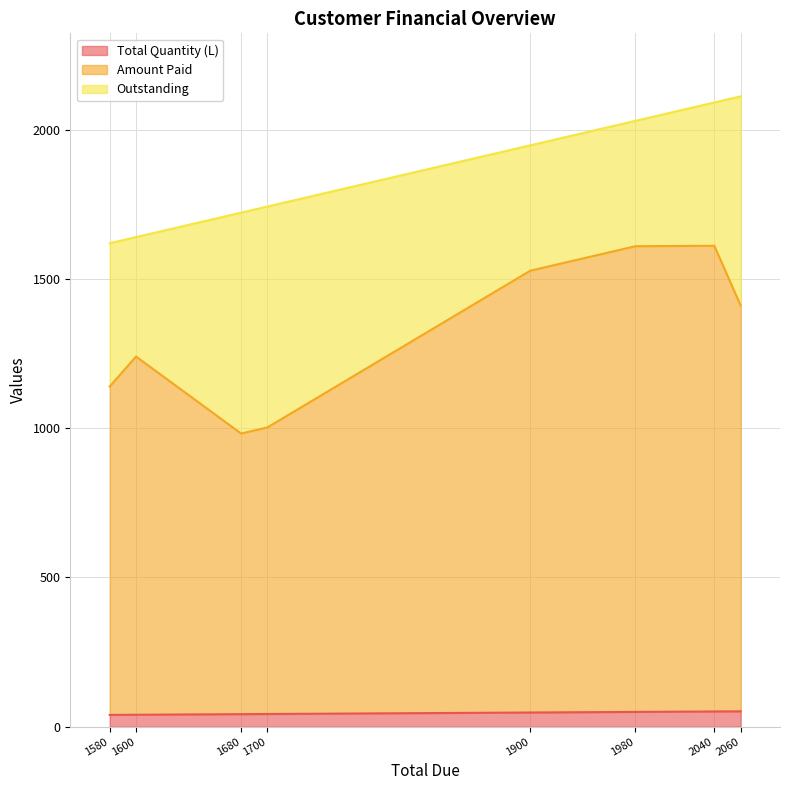

What value does the Outstanding series have at 1700?

740.0